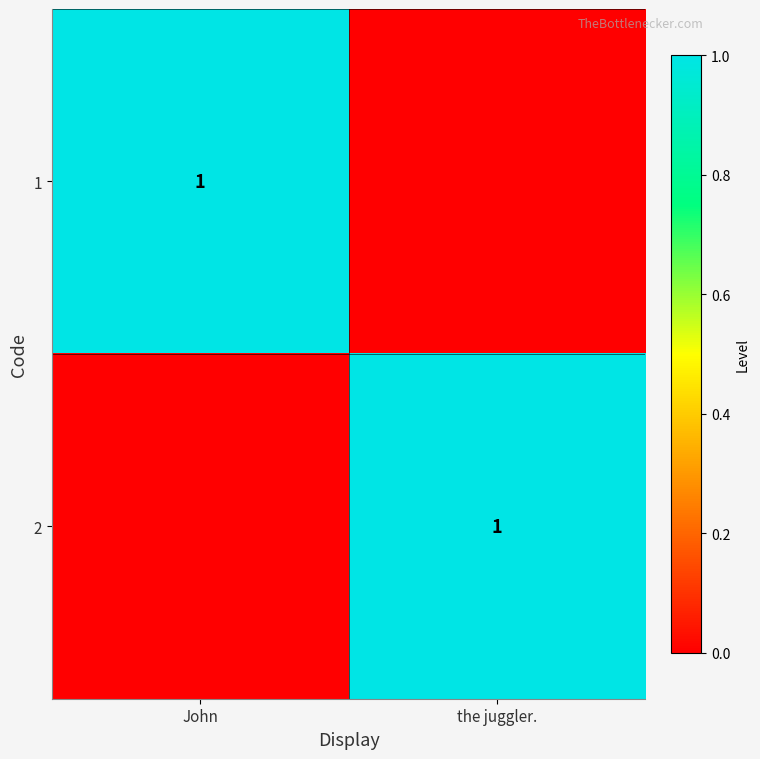

How many categories are shown in the chart?

2